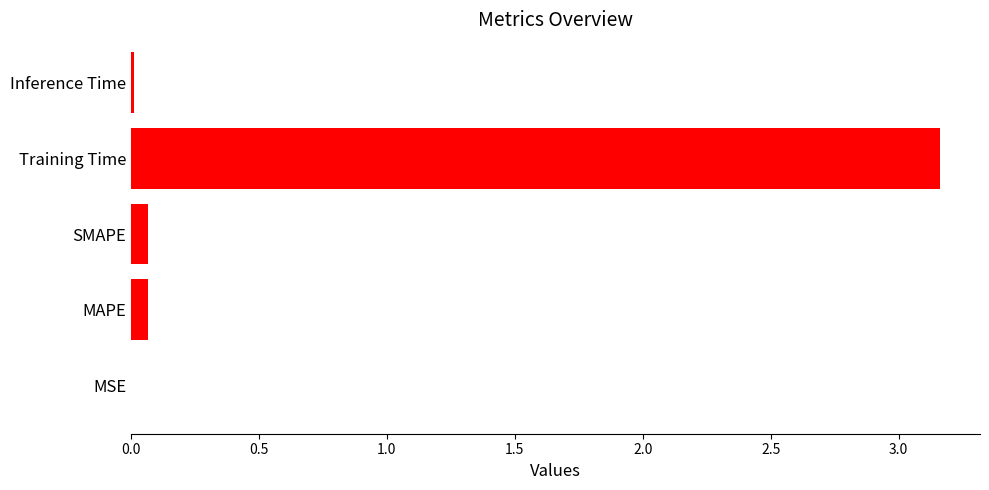

Which has a higher value, Training Time or MAPE?

Training Time